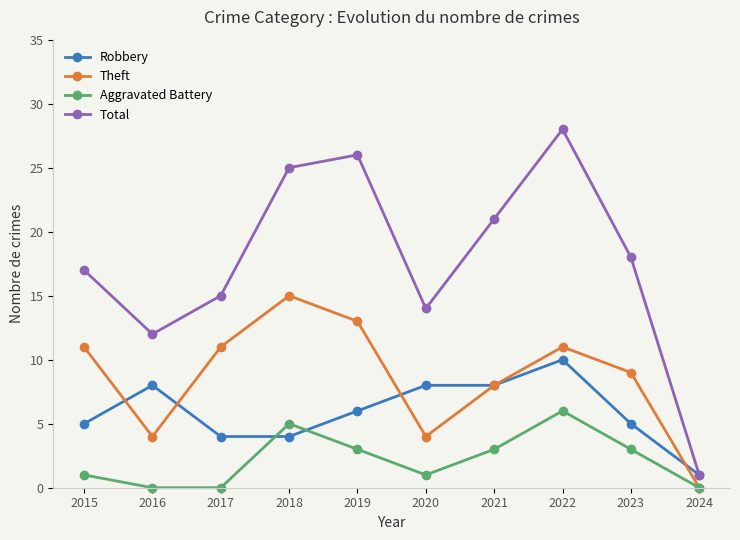

What is the total value across all series at 2023?

35